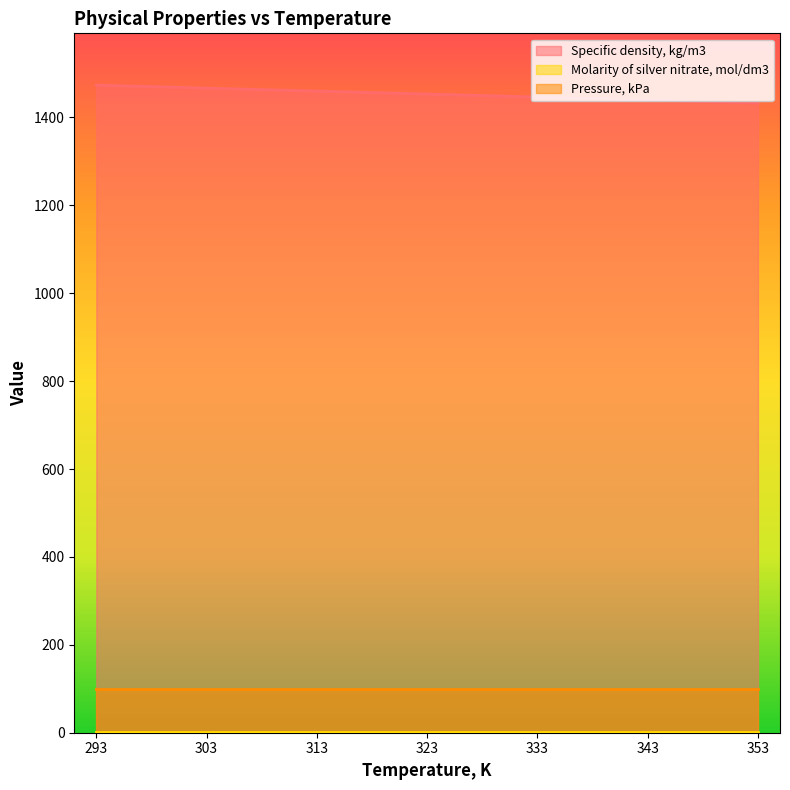

True or false: Molarity of silver nitrate, mol/dm3 and Pressure, kPa cross at least once.

False